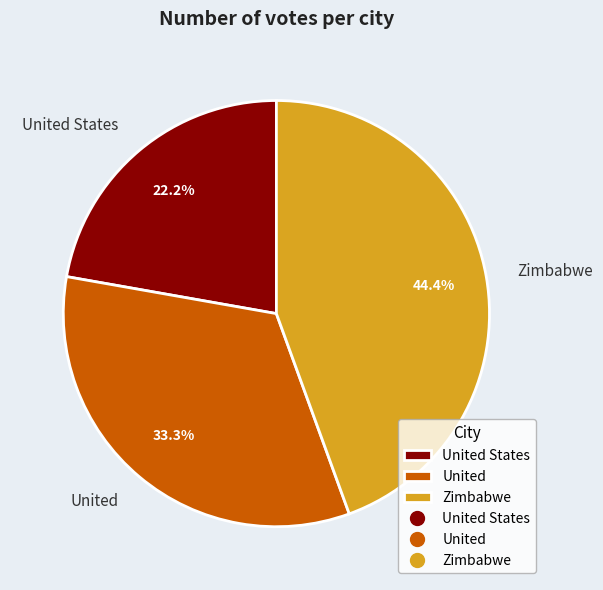

Is there any slice that represents more than half of the pie?

No